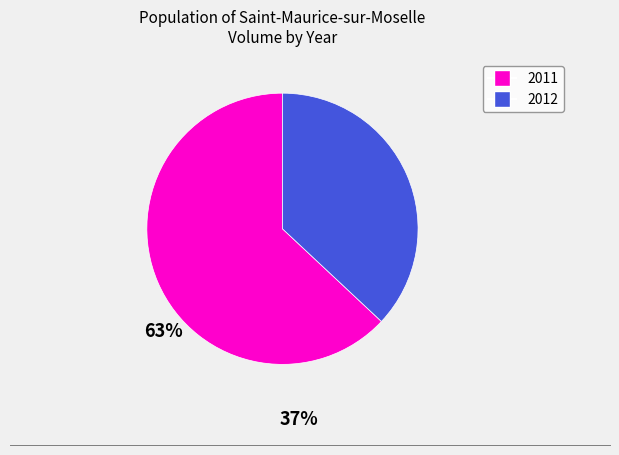

Is it true that 2012 is 32% of the pie?

False